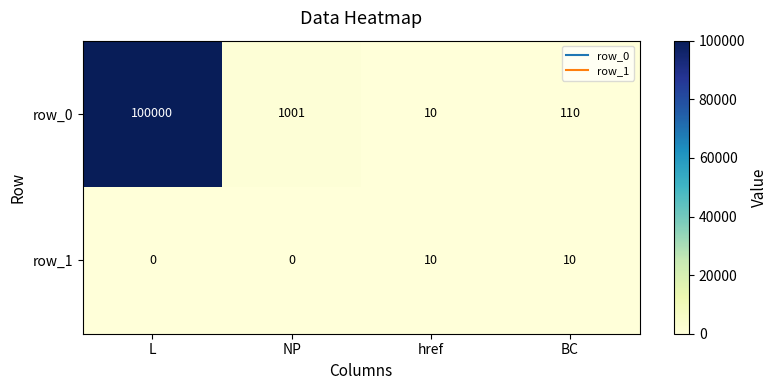

True or false: row_0 has a value of 1001 at NP.

True